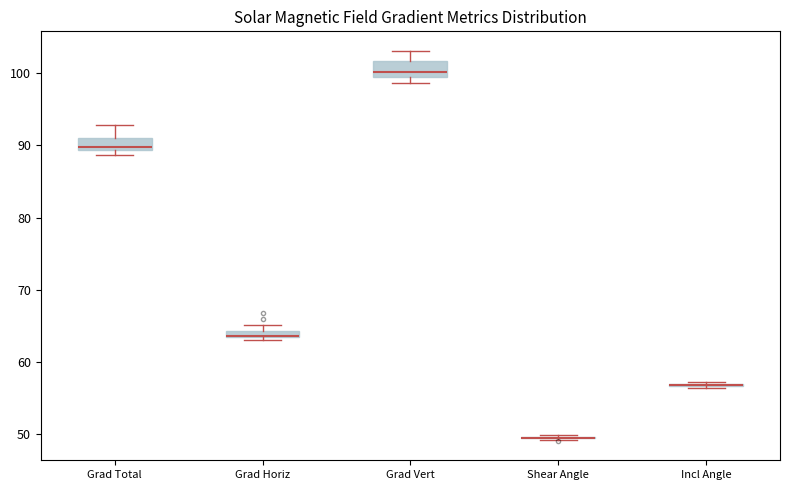

Where is the upper edge of the box for Grad Horiz on the y-axis? The values are not printed on the chart, so give them approximately, as read against the axis.

64